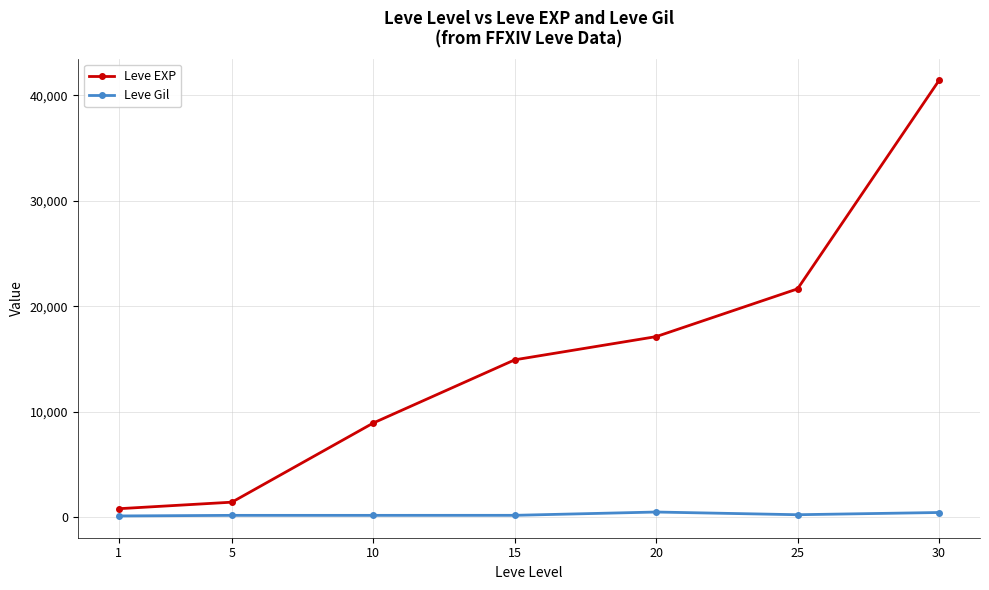

True or false: Leve EXP has a value of 26246 at 20.

False